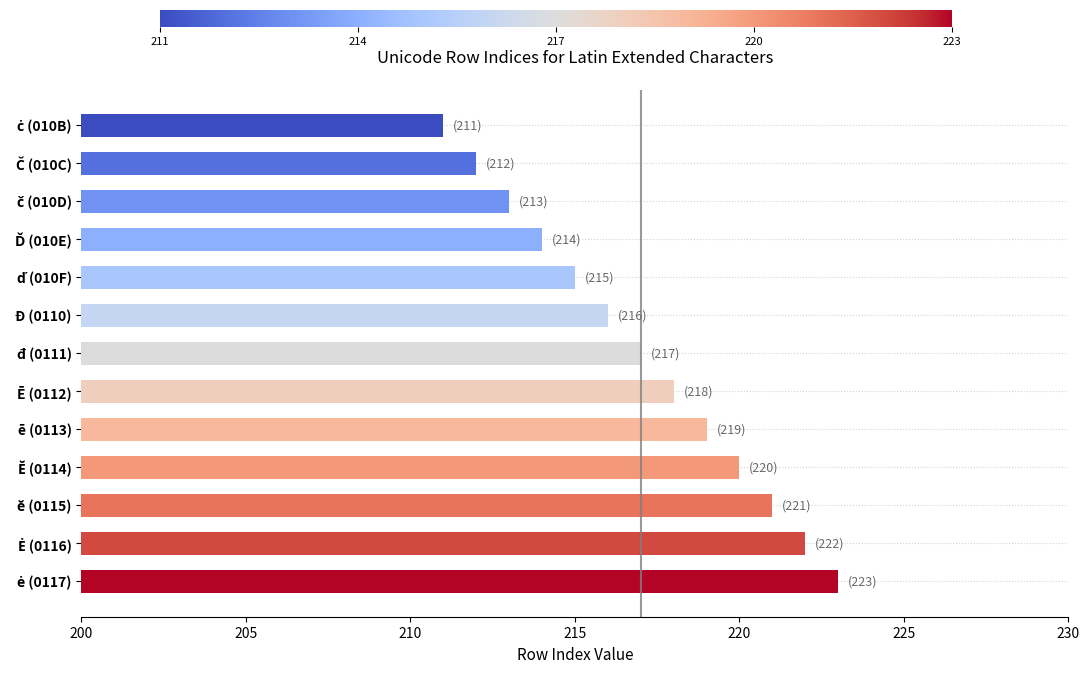

Reading top to bottom, transcribe all the data shown in this chart.

211	212	213	214	215	216	217	218	219	220	221	222	223